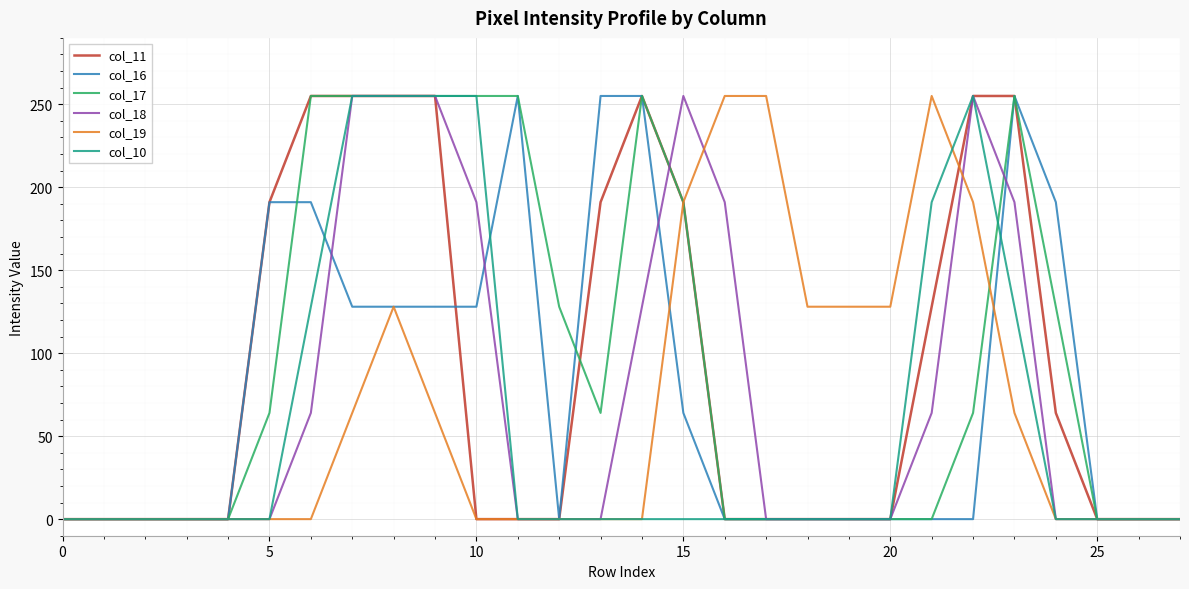

What is the maximum value shown in the chart?

255